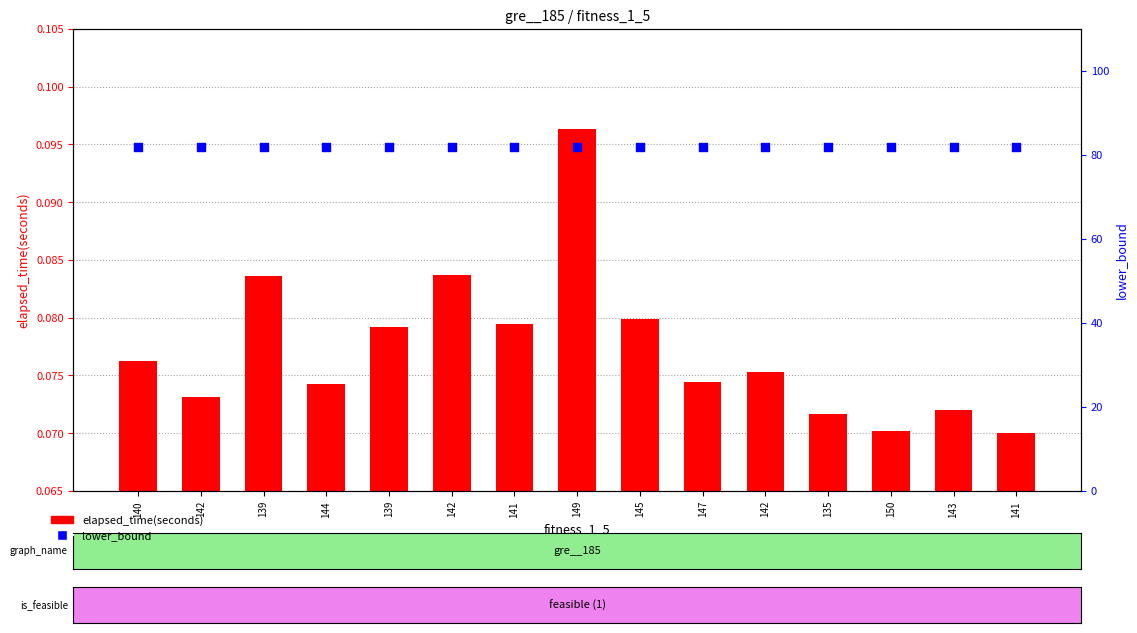

Which series reaches the maximum Y coordinate?

lower_bound